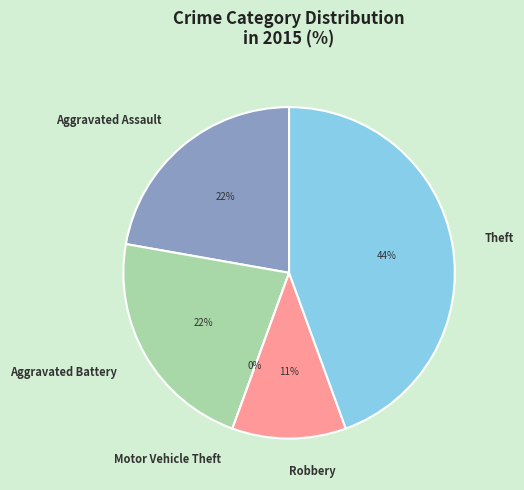

What is the largest slice in the pie chart?

Theft